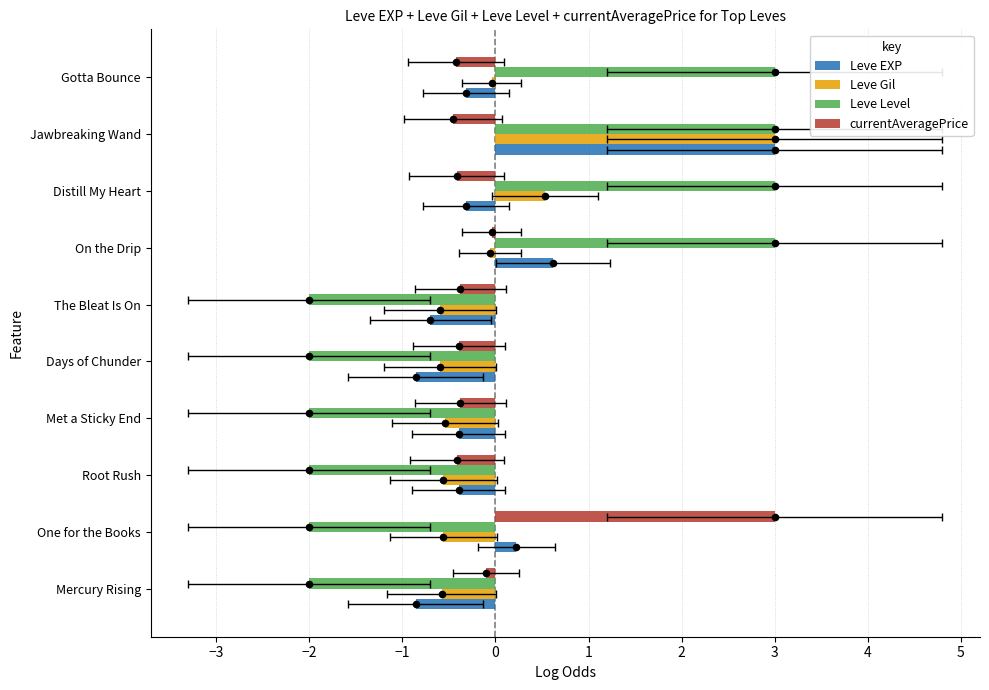

Which series has the widest spread of Y values?

Leve Level